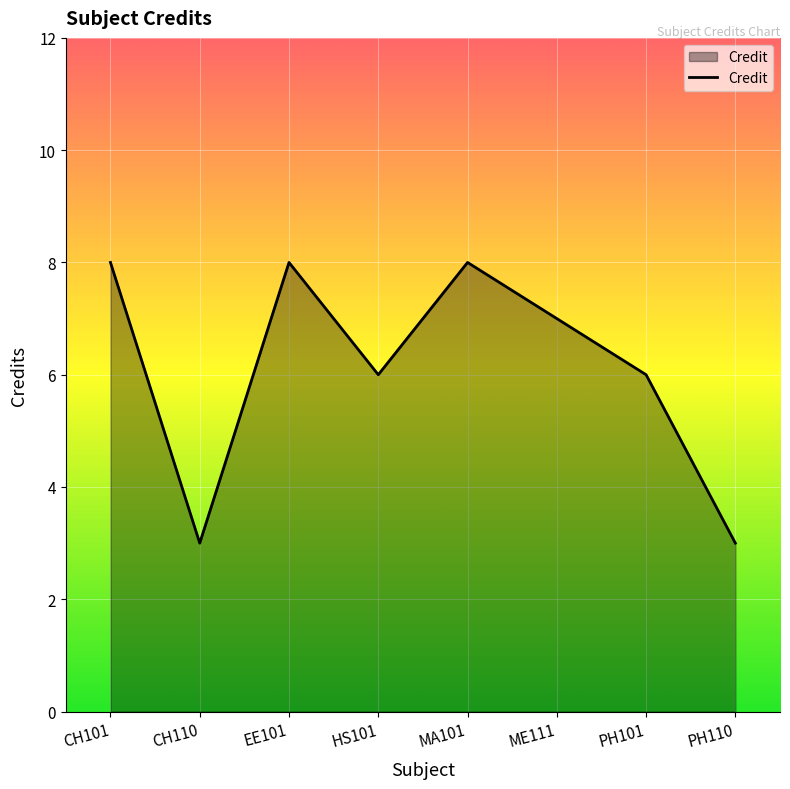

What is the approximate value at CH110?

3